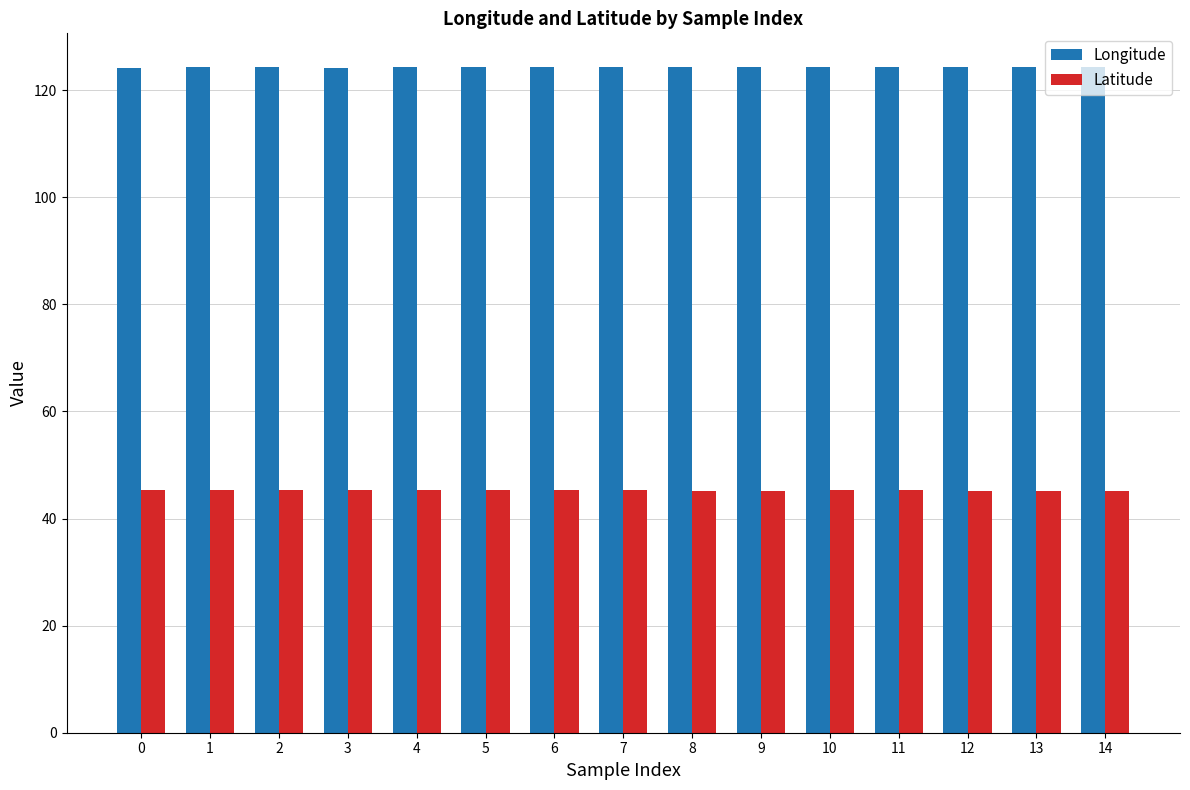

Rank the series at 10 from lowest to highest value.

Latitude, Longitude